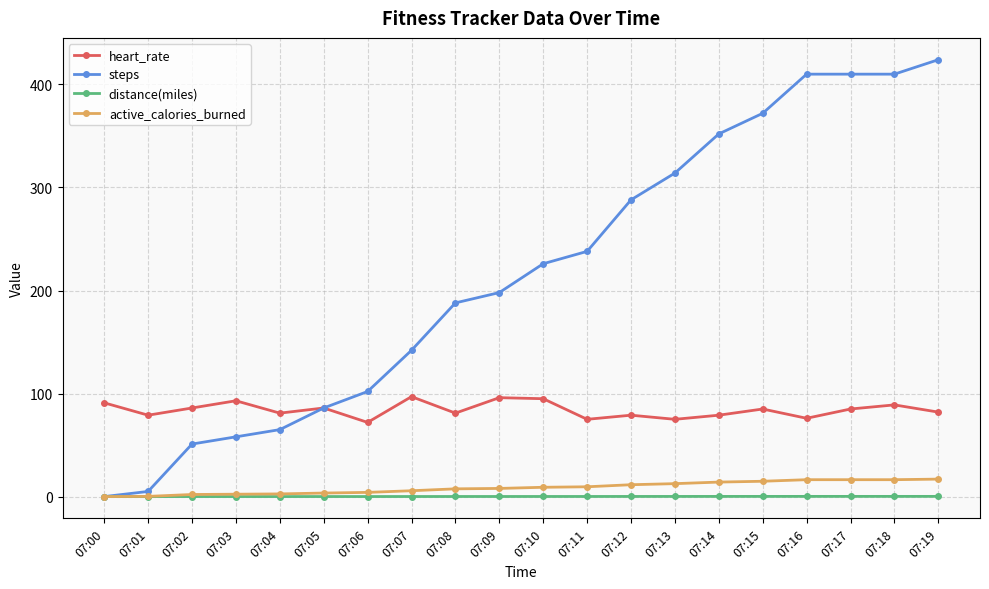

Between 07:05 and 07:09, which series saw the biggest shift?

steps